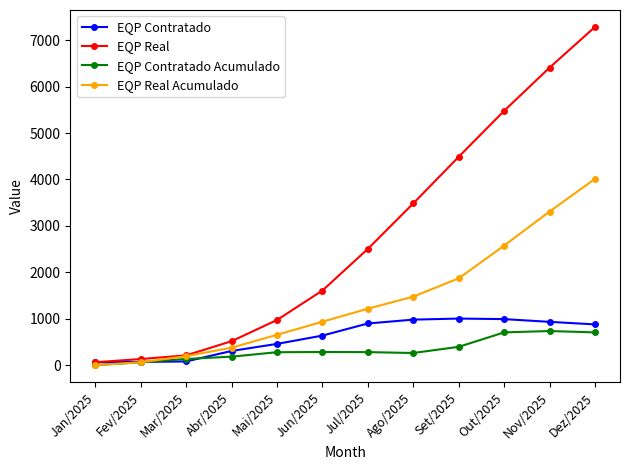

What is the total value across all series at Abr/2025?

1377